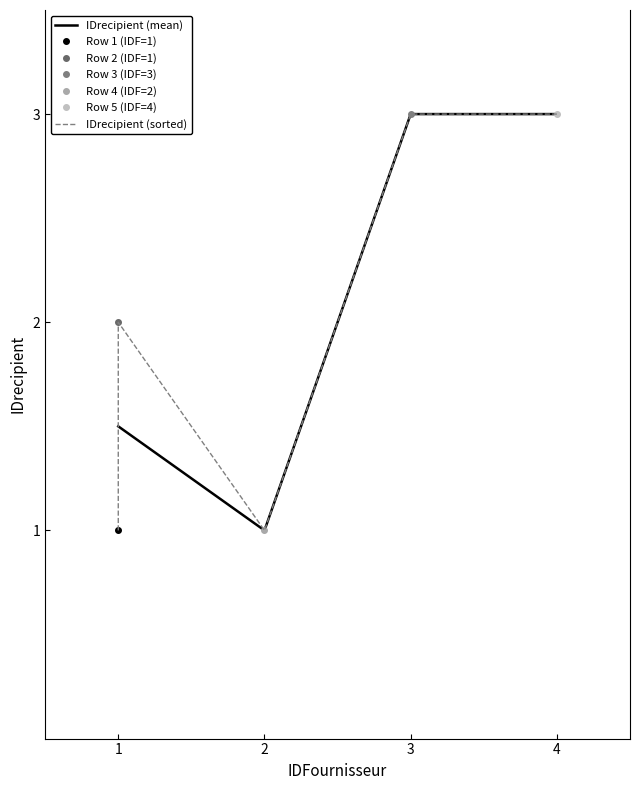

Count the number of values greater than 2.

2